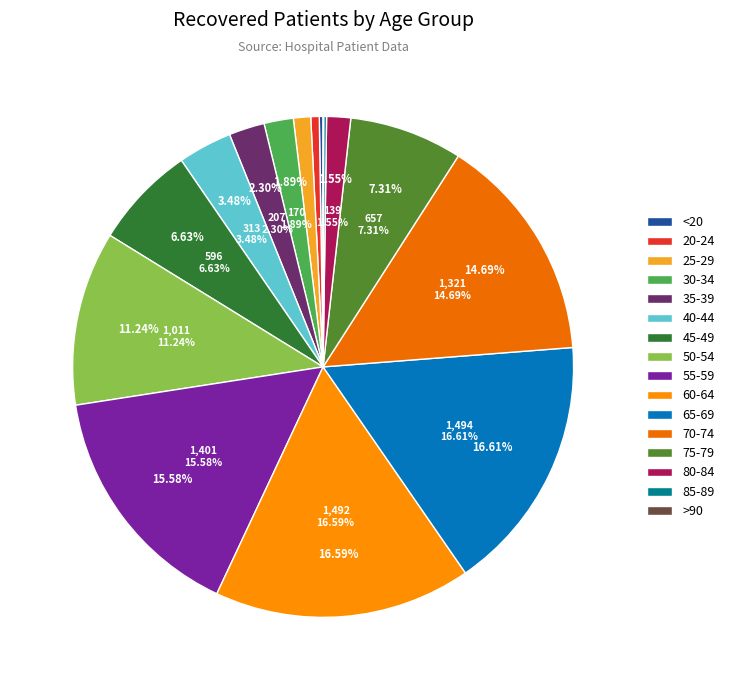

What percentage is the 30-34 slice, to the nearest percent?

2%